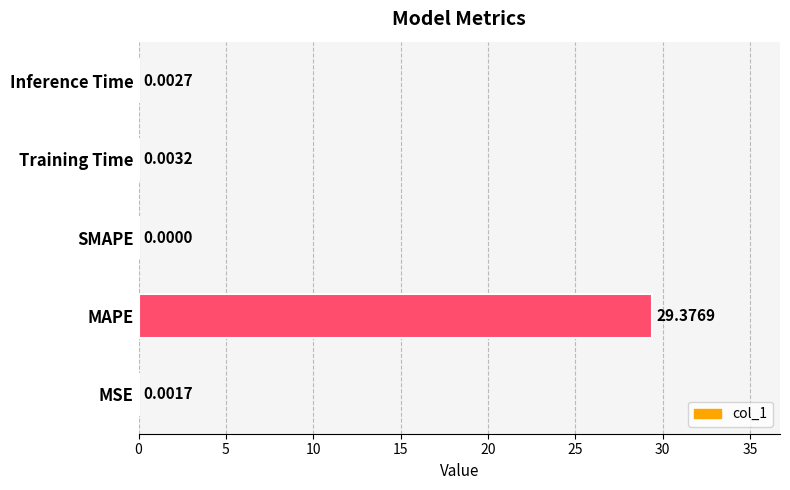

Which label corresponds to the largest value in the chart?

MAPE